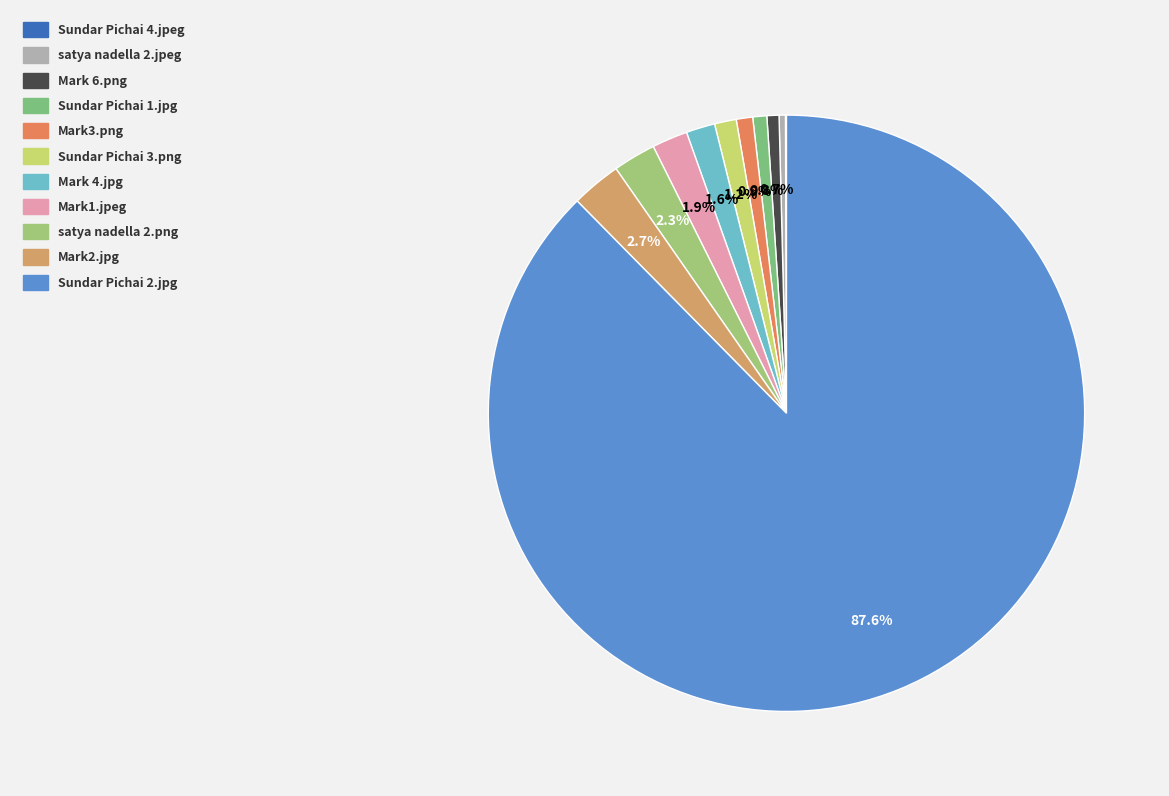

True or false: satya nadella 2.jpeg accounts for 0% of the total.

True